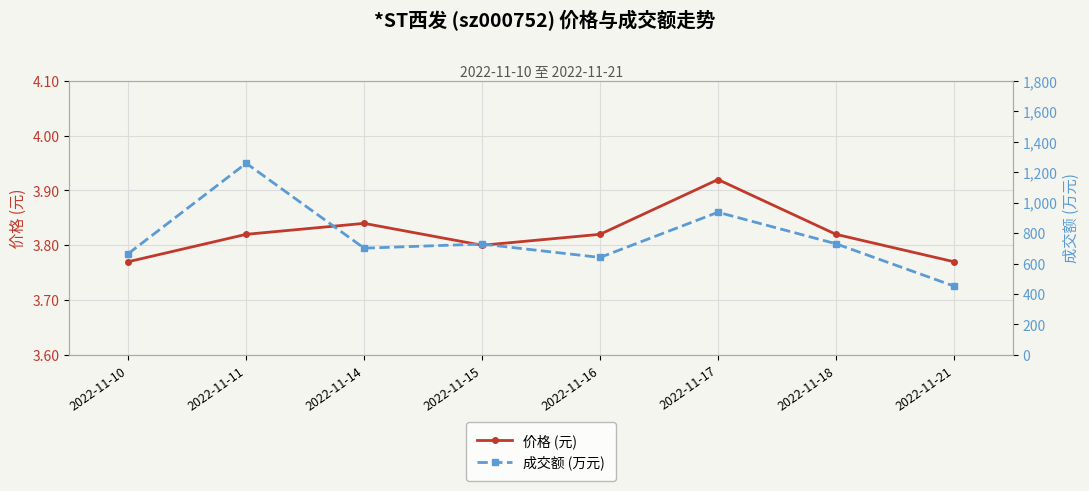

What is the value of the 价格 (元) point at the 8th from the left?

3.8